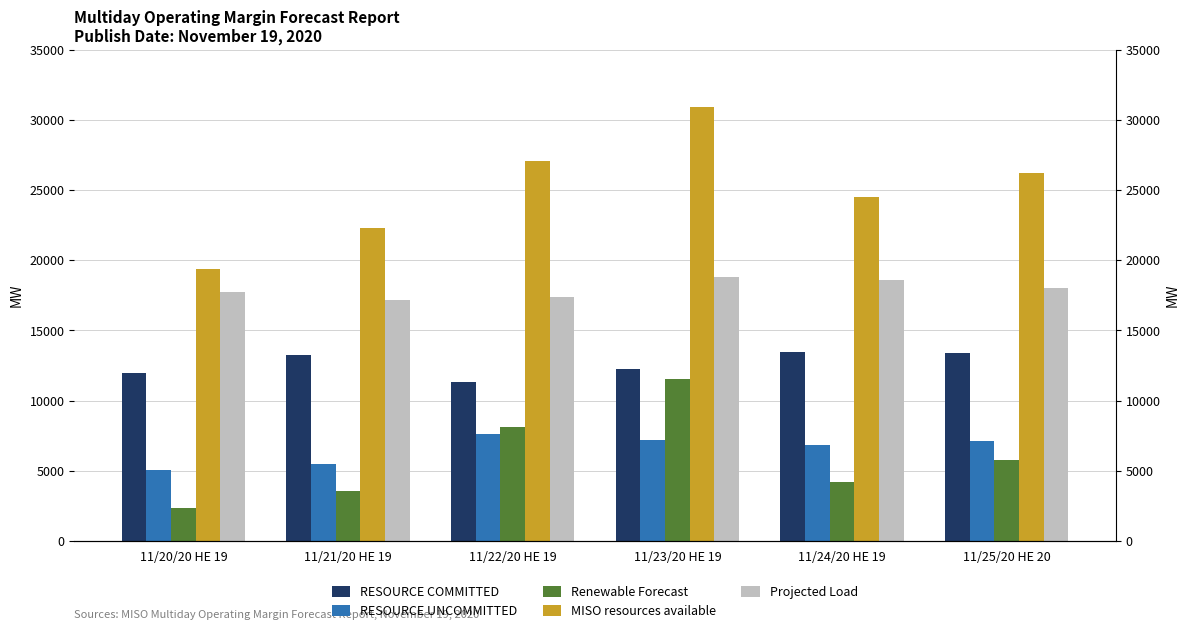

The value of RESOURCE UNCOMMITTED at 11/21/20 HE 19 is 1946.7. True or false?

False